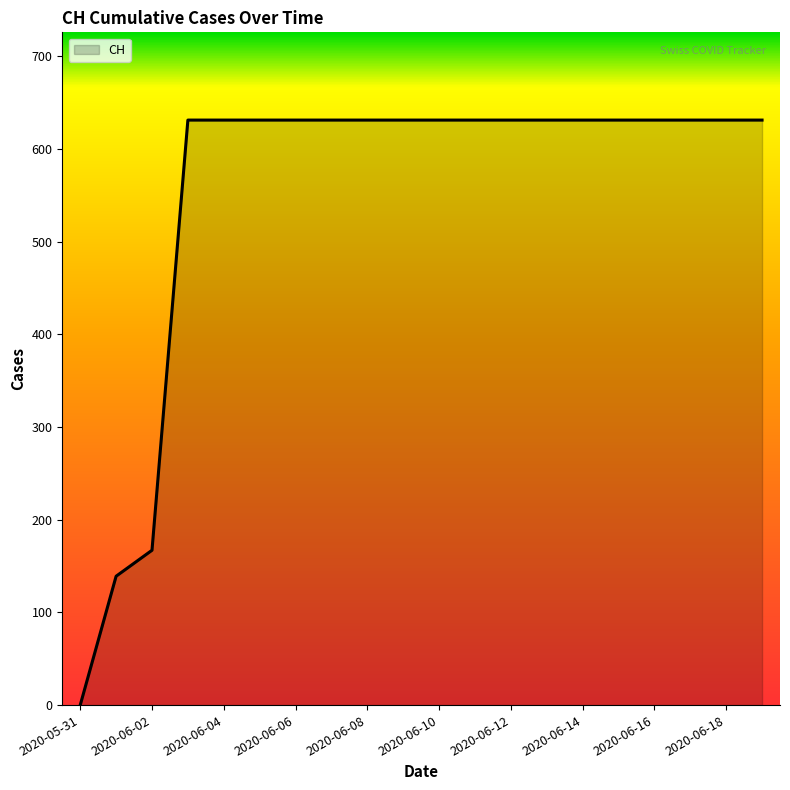

Reading left to right, transcribe all the data shown in this chart.

0	139	167	631	631	631	631	631	631	631	631	631	631	631	631	631	631	631	631	631